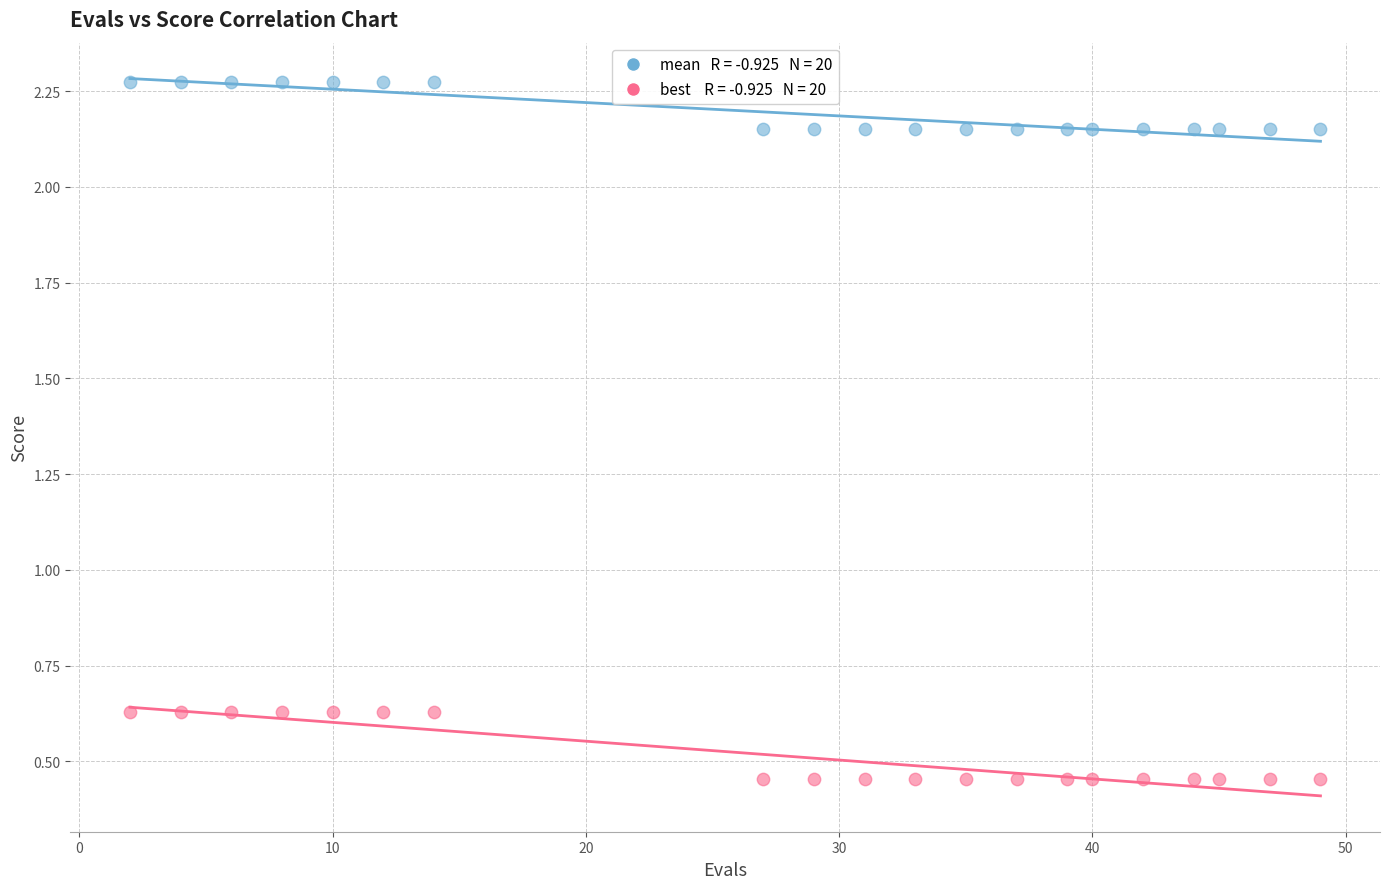

Across all data points, what is the range of X values (max minus min)?

47.0